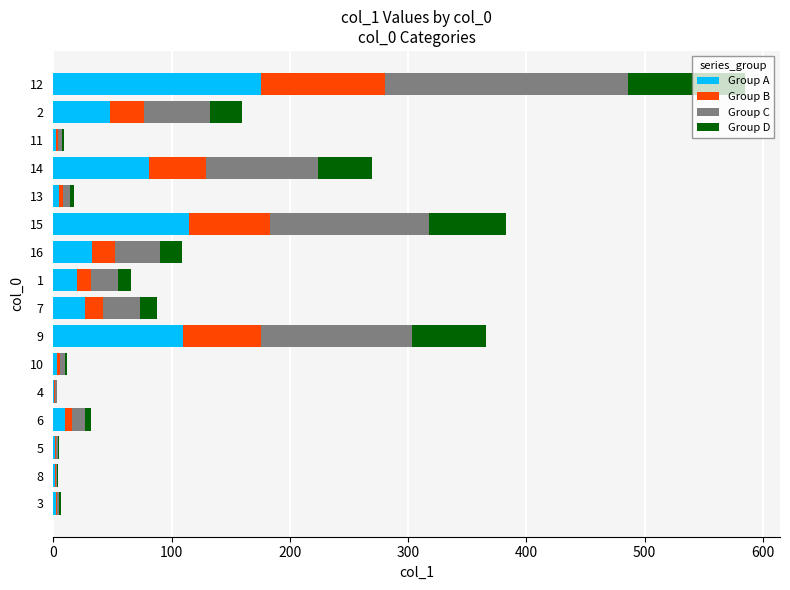

The value of Group A at 15 is 167.9. True or false?

False